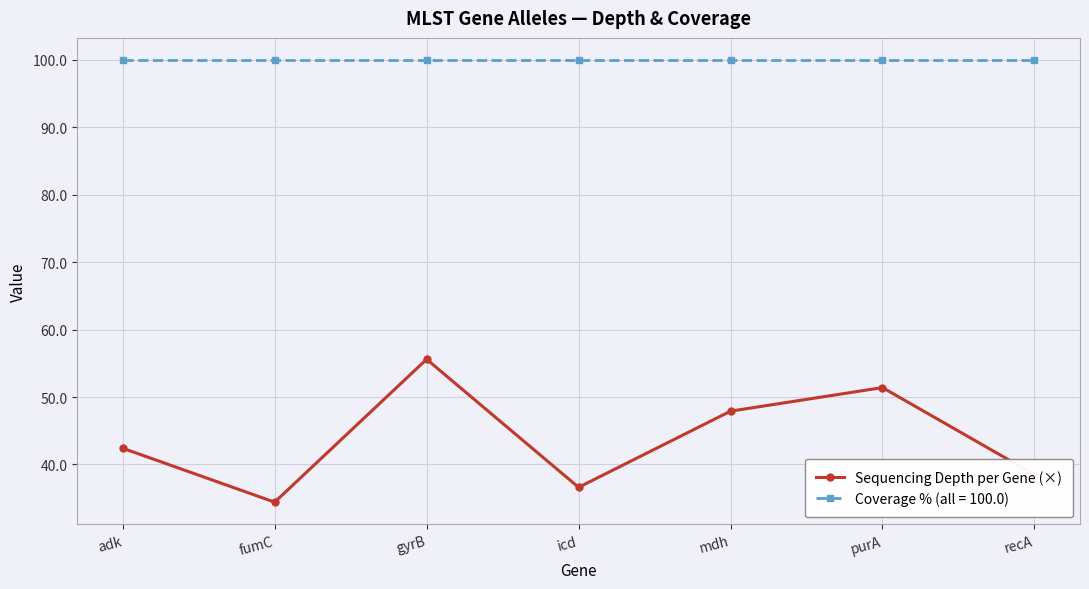

The Coverage % (all = 100.0) series shows 100.0 at recA. True or false?

True